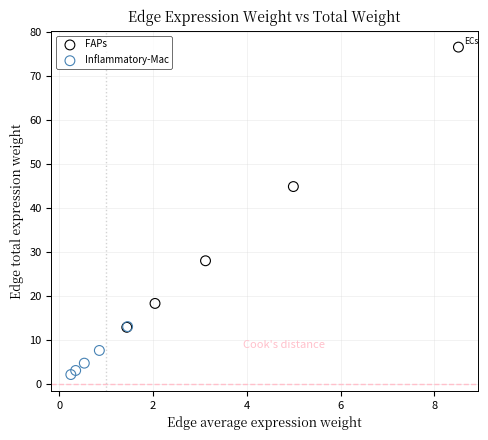

What are all the series names shown in the legend?

FAPs, Inflammatory-Mac